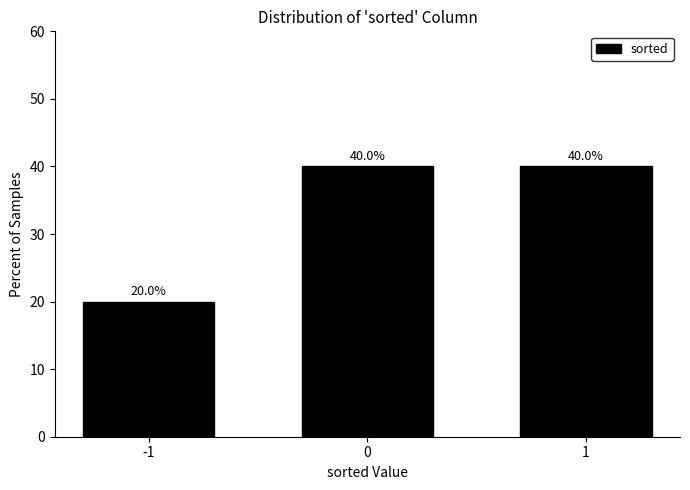

Reading left to right, list all the values displayed in this chart.

-1=20	0=40	1=40